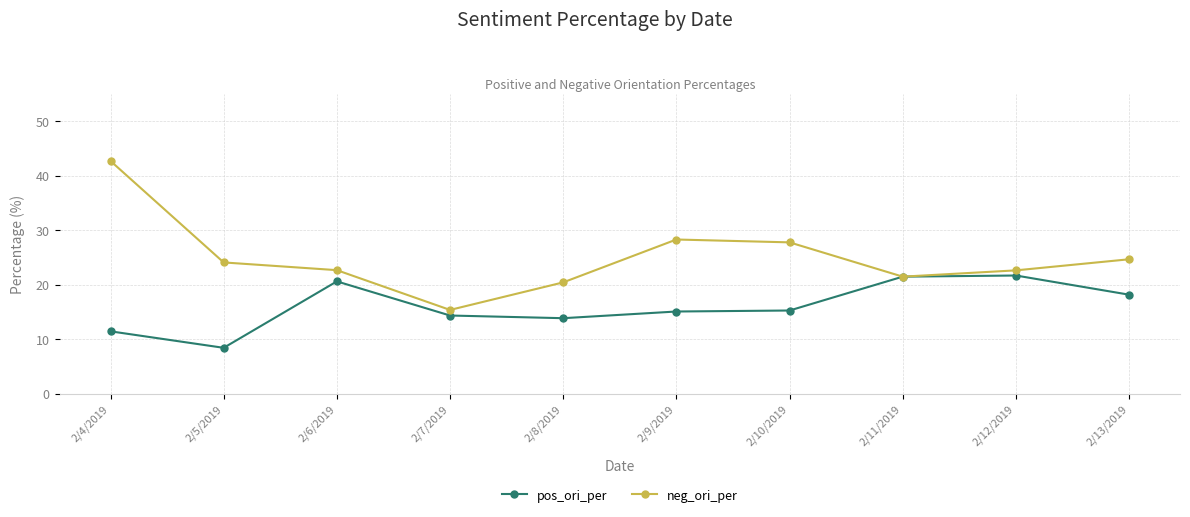

What is the total value across all series at 2/11/2019?

43.0